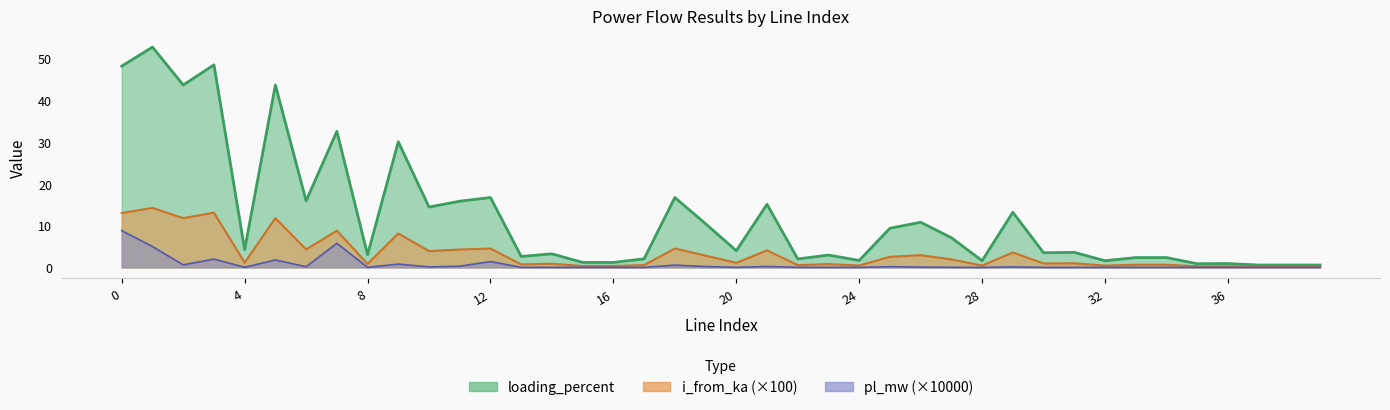

True or false: pl_mw and loading_percent intersect in this chart.

False